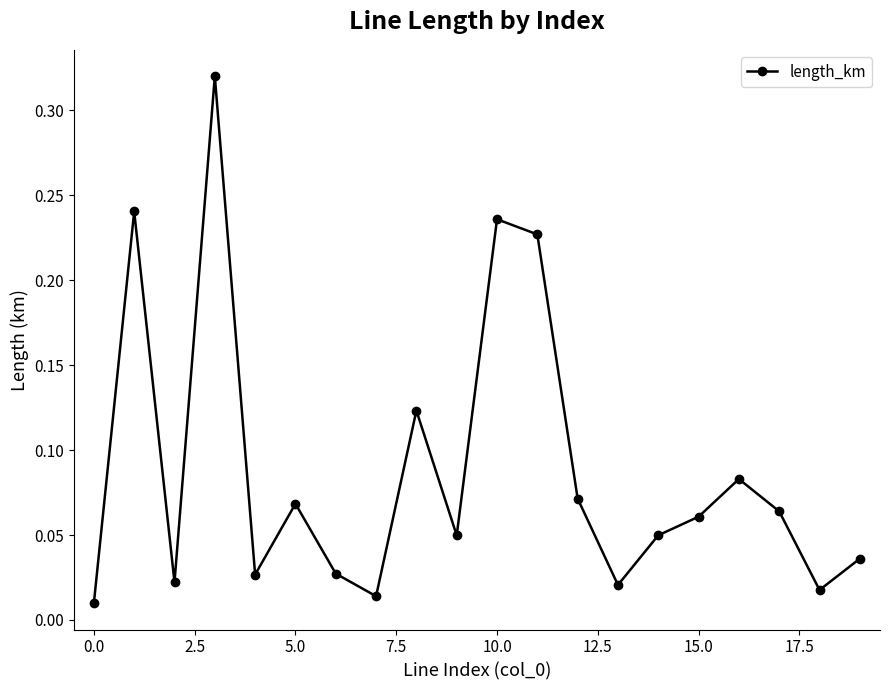

True or false: there are more than 2 points higher than both neighbors.

True